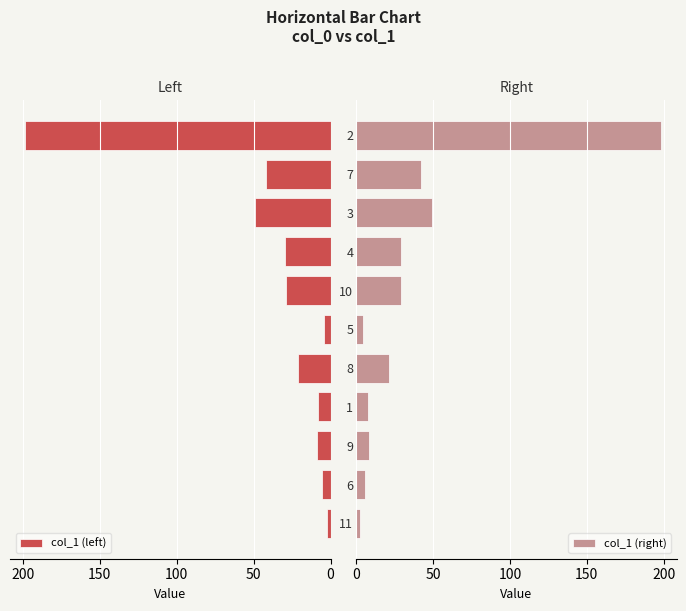

Which series has the widest spread of values?

col_1 (left)